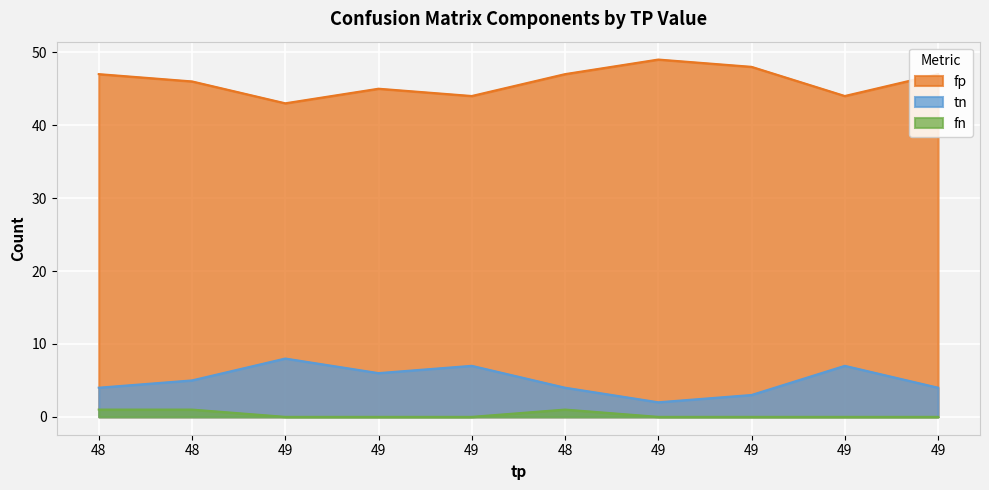

What is the difference between the second highest and second lowest values in the tn series?

4